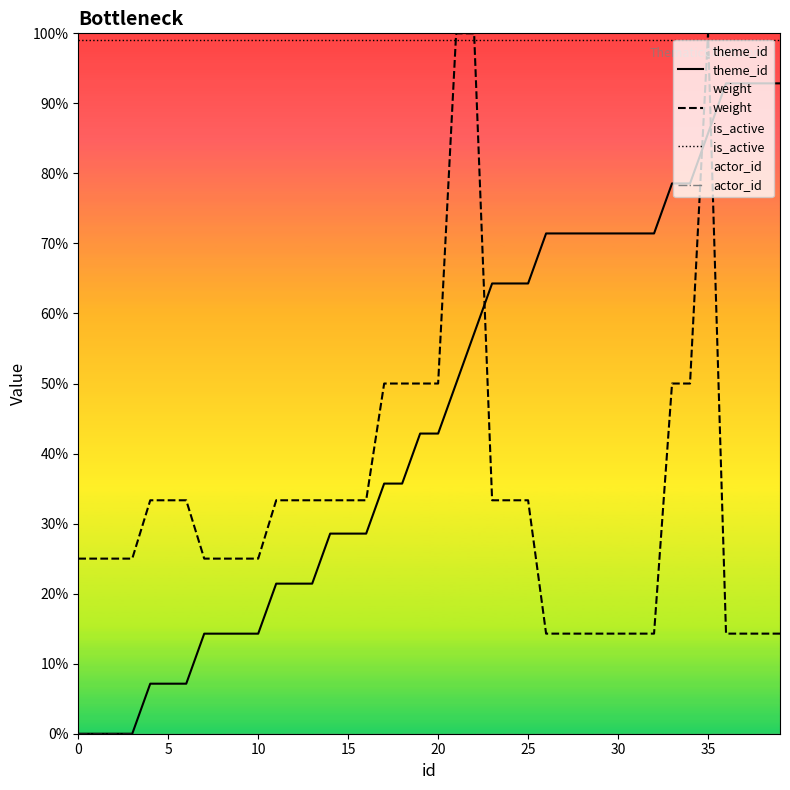

Does the chart display data point markers on the line(s)?

No